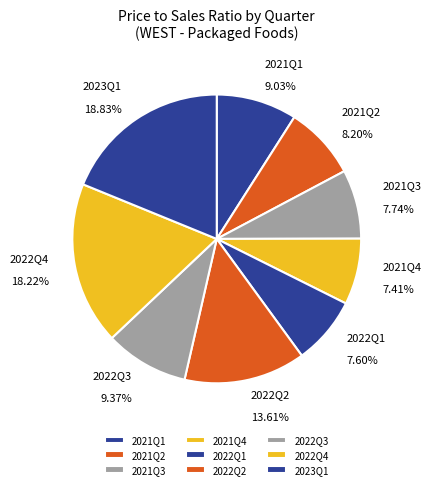

Does 2021Q1 represent more than half of the total?

No